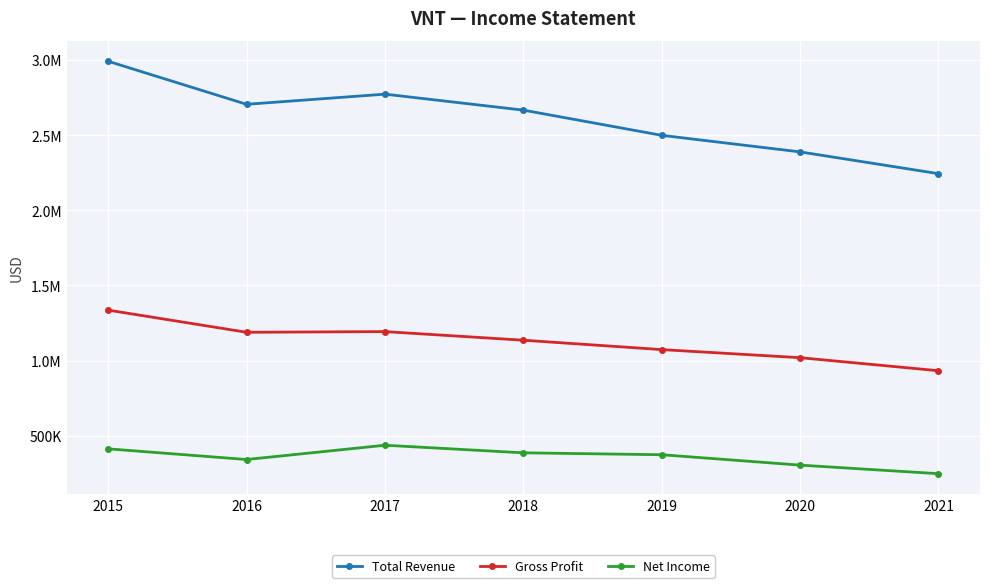

What is the value of the Total Revenue point at the 6th from the left?

2388100